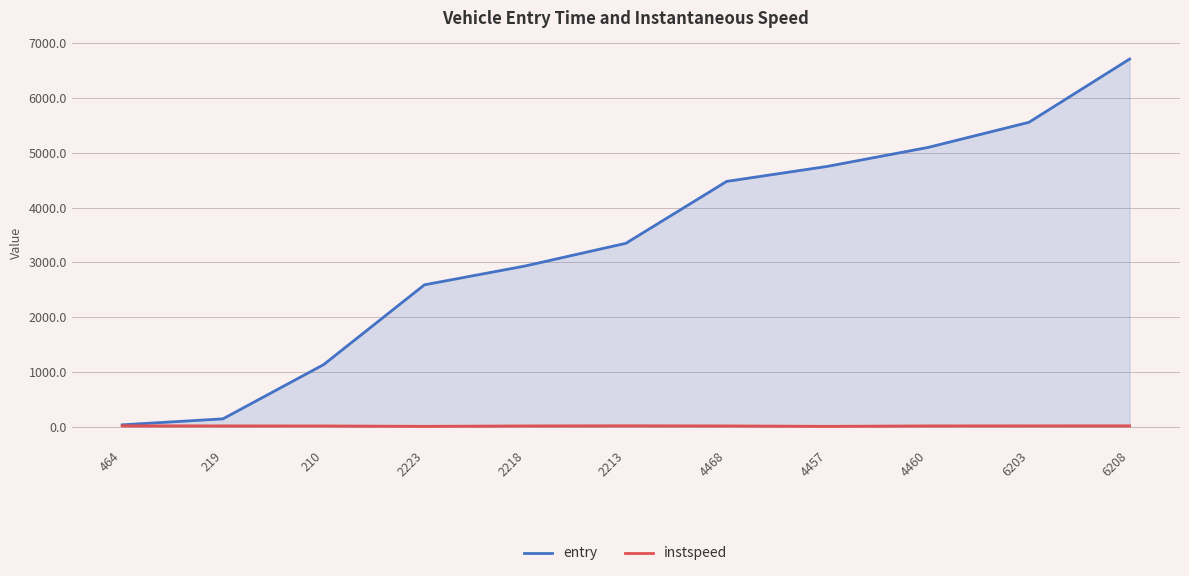

At which category is the sum across all series the highest?

6208